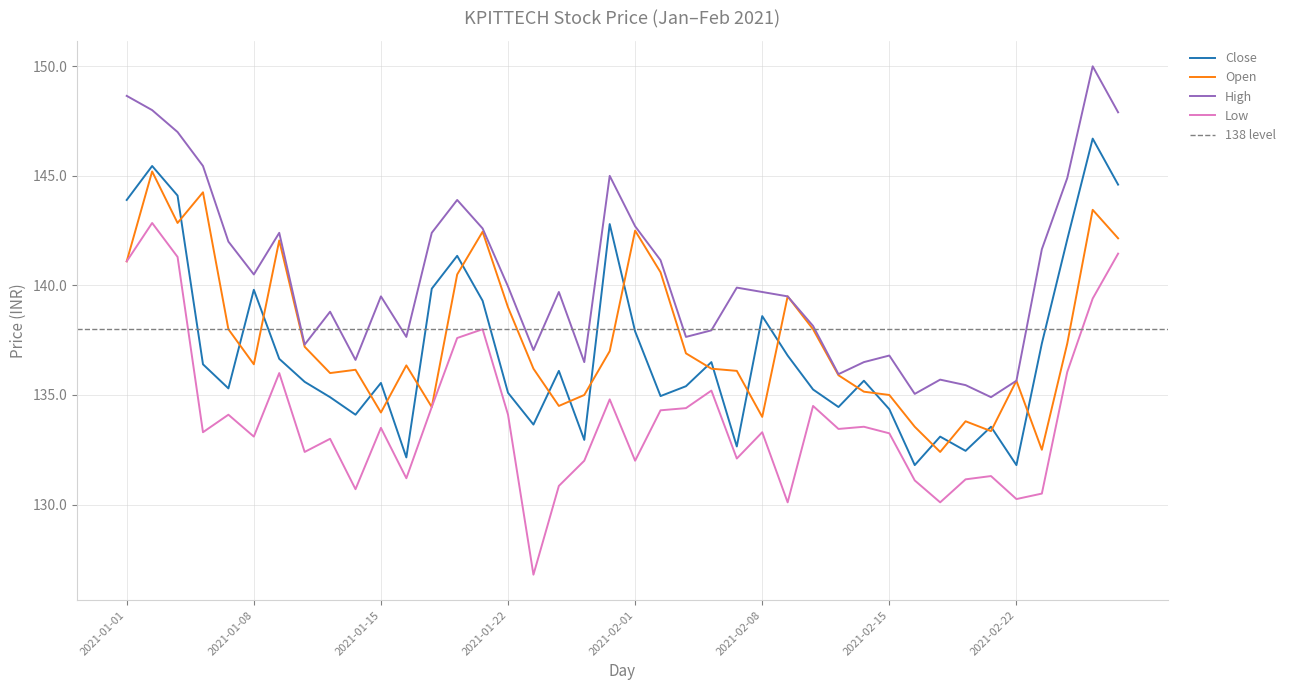

Which series has the largest total across all categories?

High